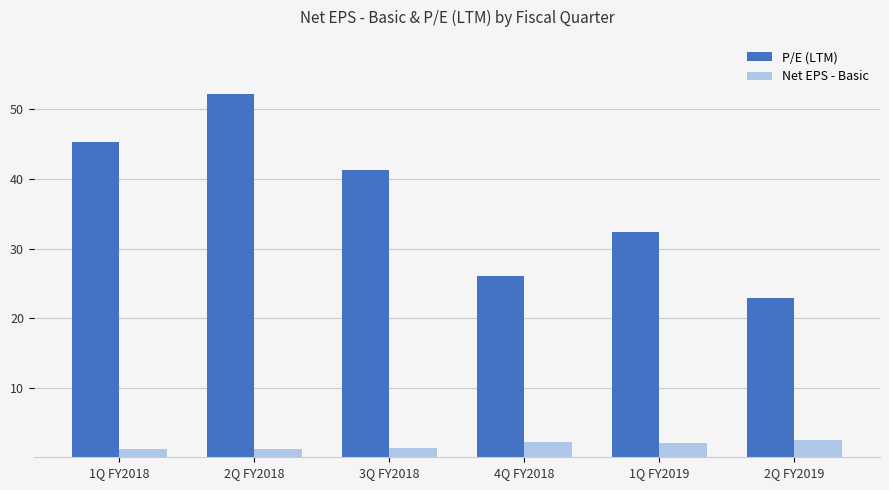

How many bars are there in total?

12